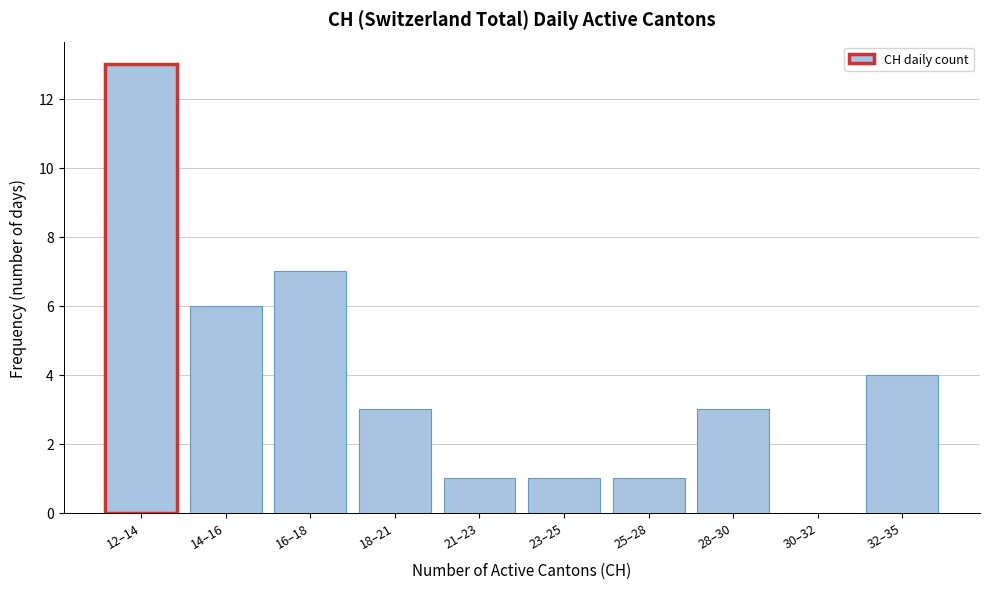

Reading left to right, what are all the values shown in this chart?

12–14=13	14–16=6	16–18=7	18–21=3	21–23=1	23–25=1	25–28=1	28–30=3	30–32=0	32–35=4